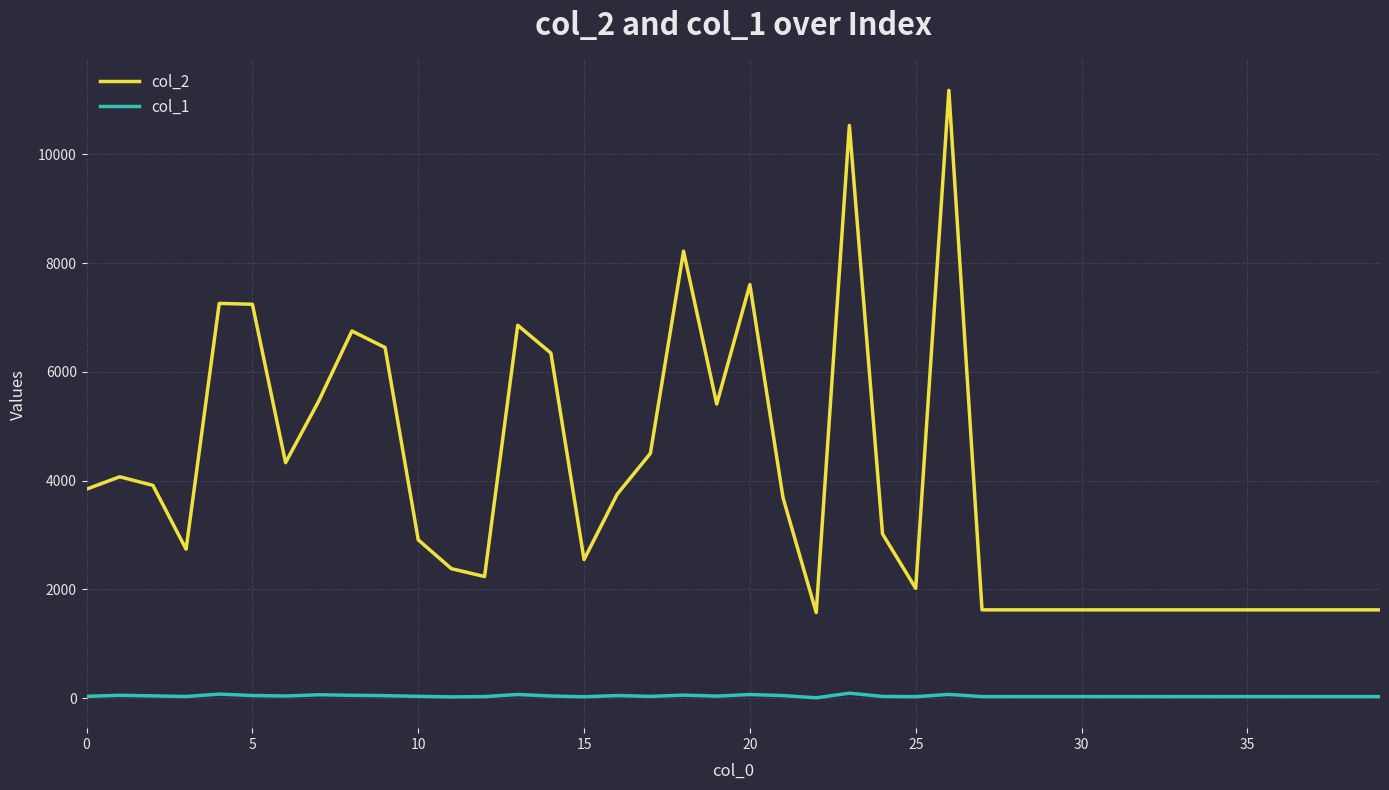

Which series has the largest total across all categories?

col_2